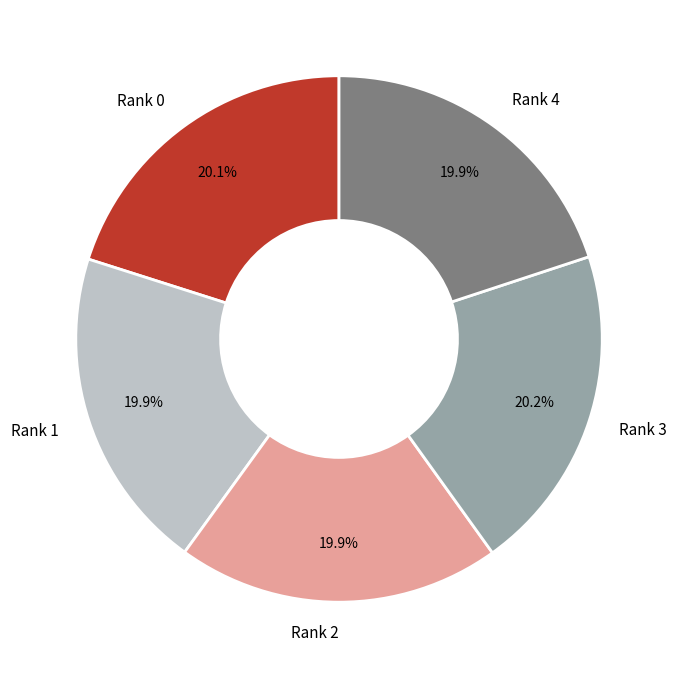

What percentage is the Rank 2 slice, to the nearest percent?

20%